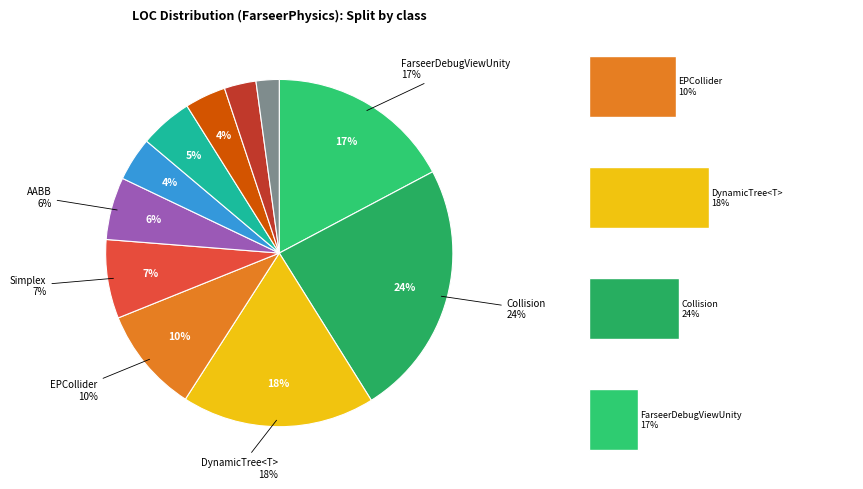

Is there a majority slice in this chart?

No